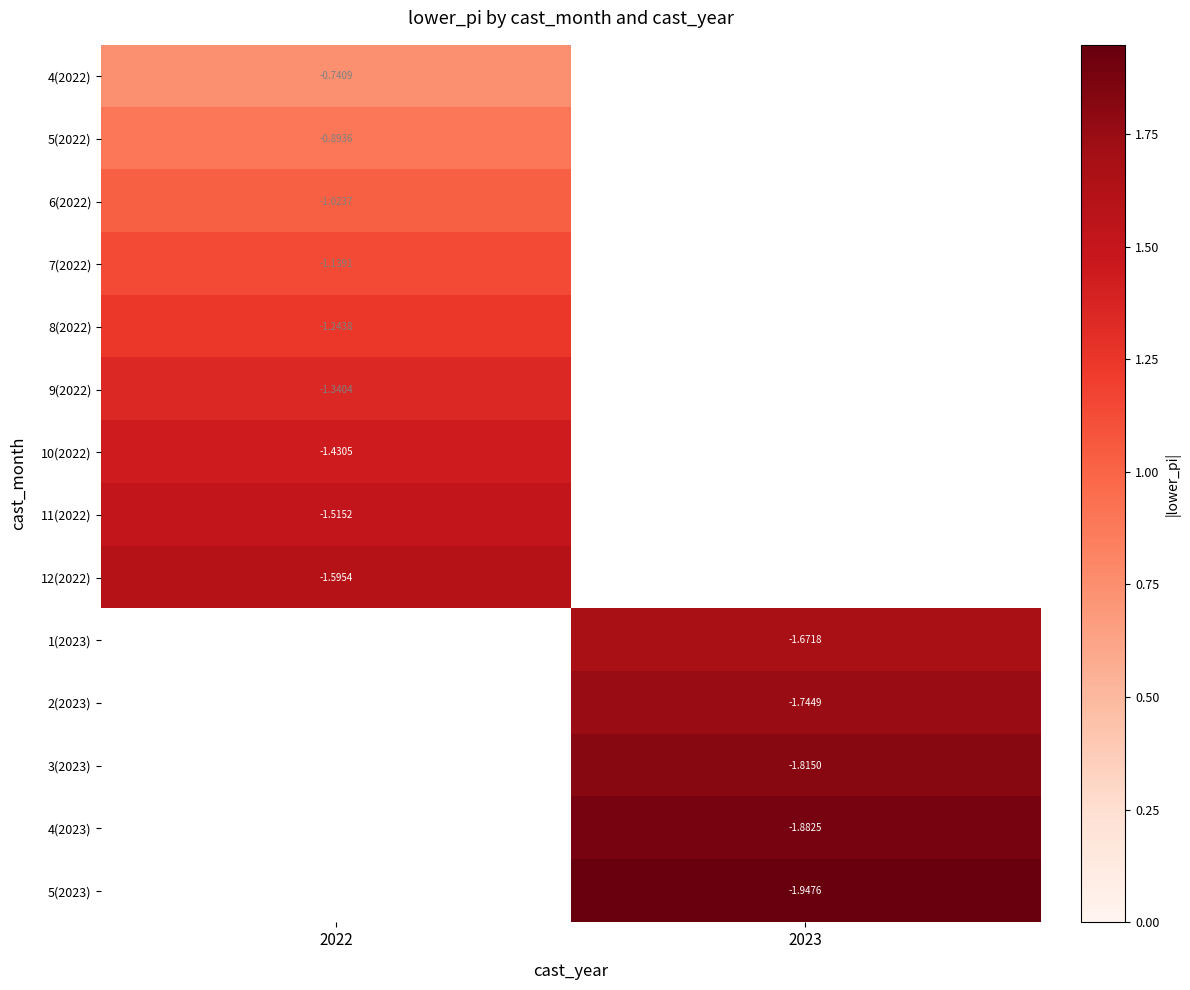

Is the value of 8(2022) at 2022 greater than the value of 11(2022) at 2022?

Yes